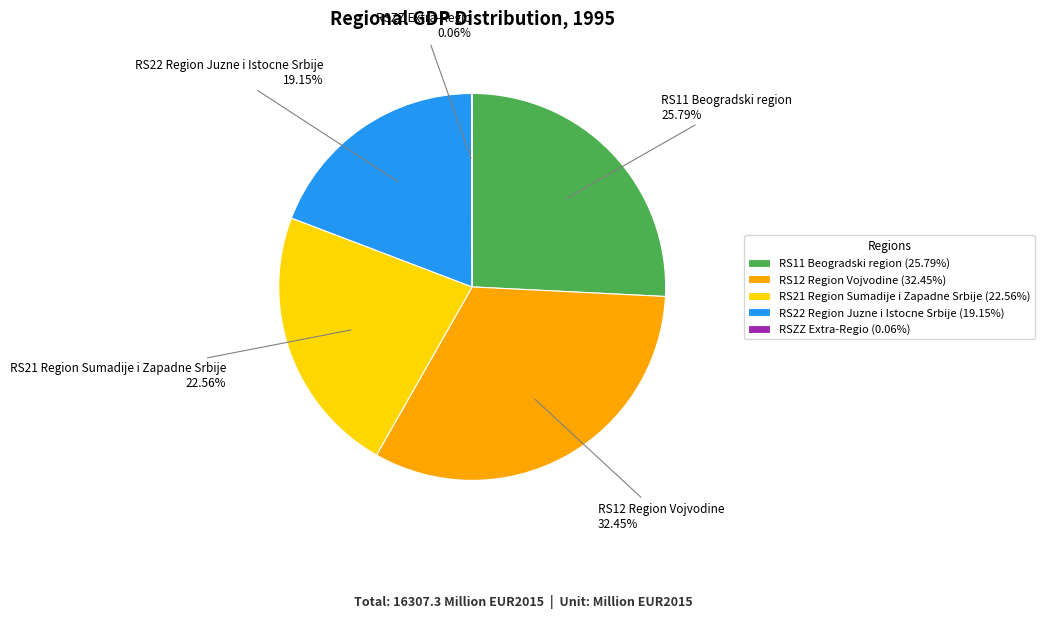

To the nearest percent, what is the average slice percentage?

20%